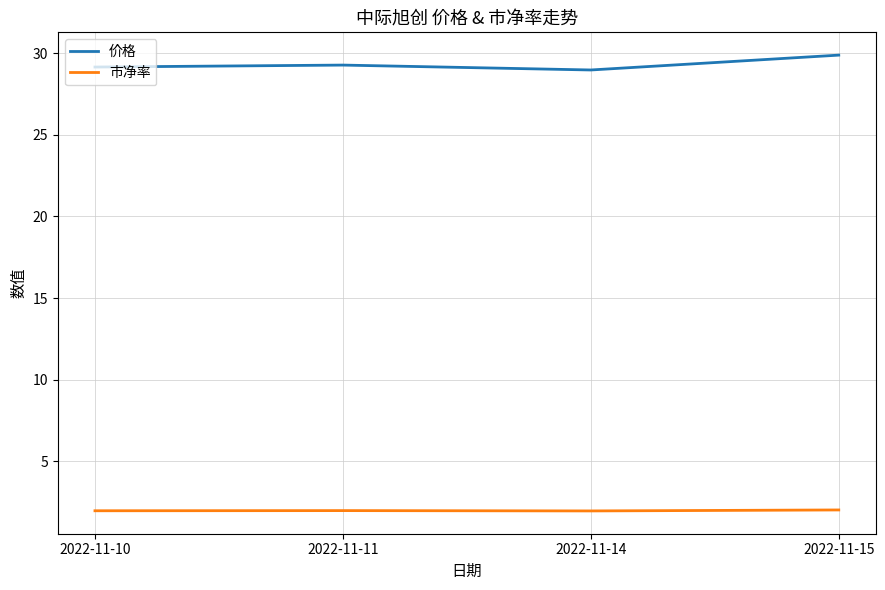

What is the spread (max minus min) of values at 2022-11-14?

27.0